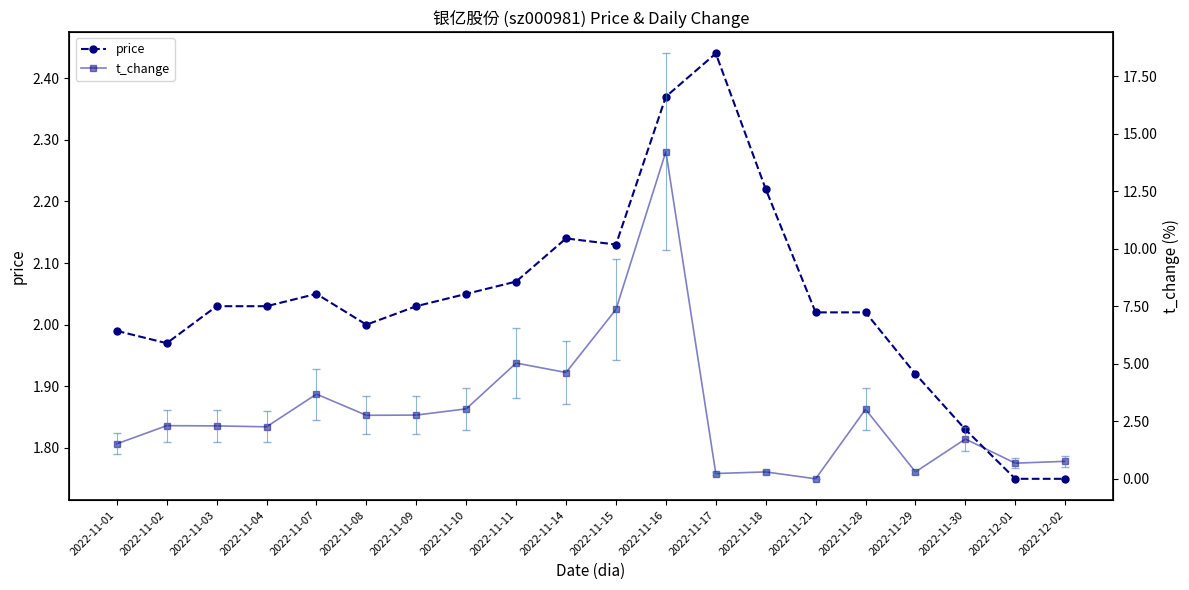

At which category does the chart reach its peak across all series?

2022-11-16